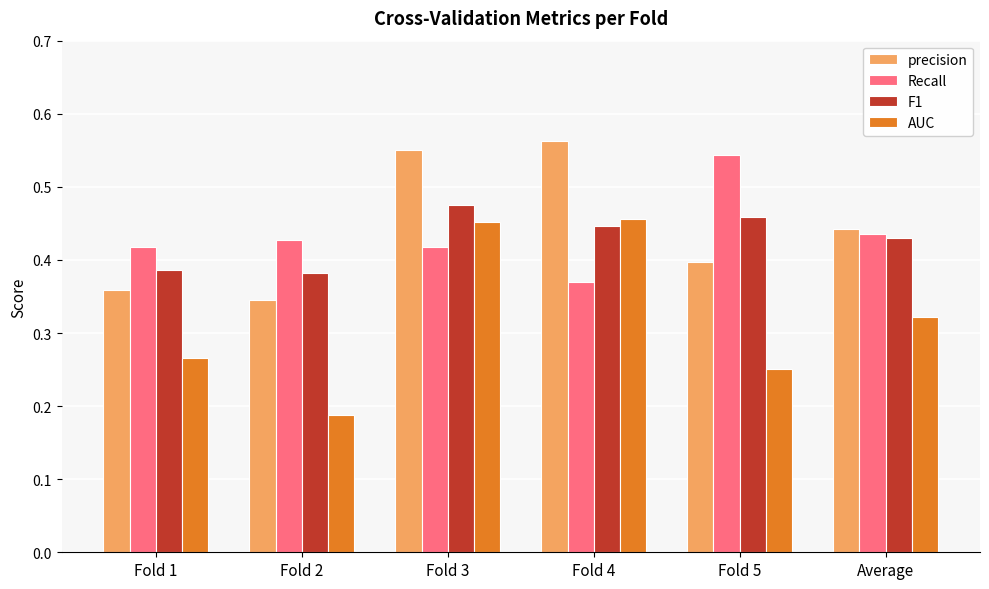

Where is Recall nearest to the value 0?

Fold 4